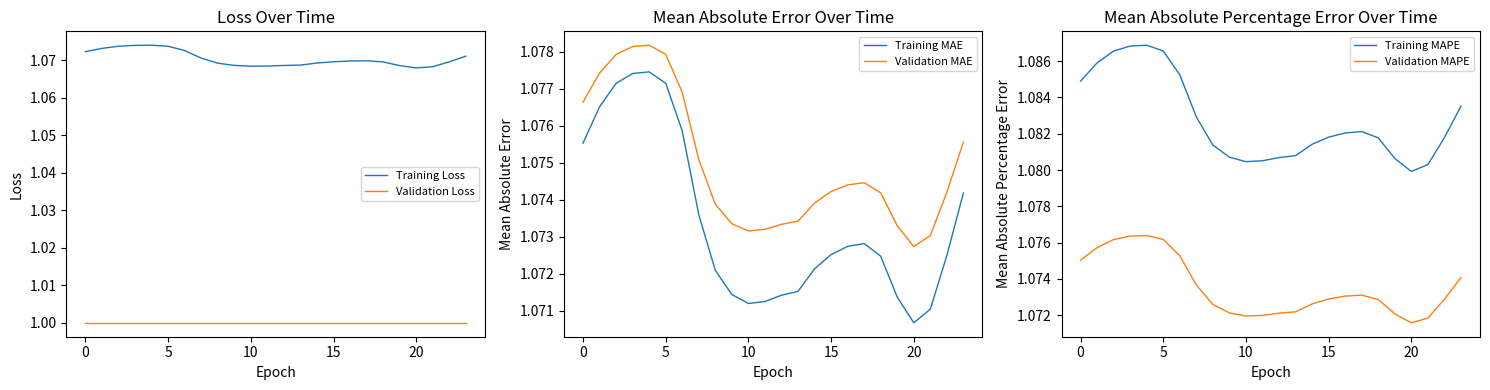

Which series changed the most between 15 and 21?

Training MAPE